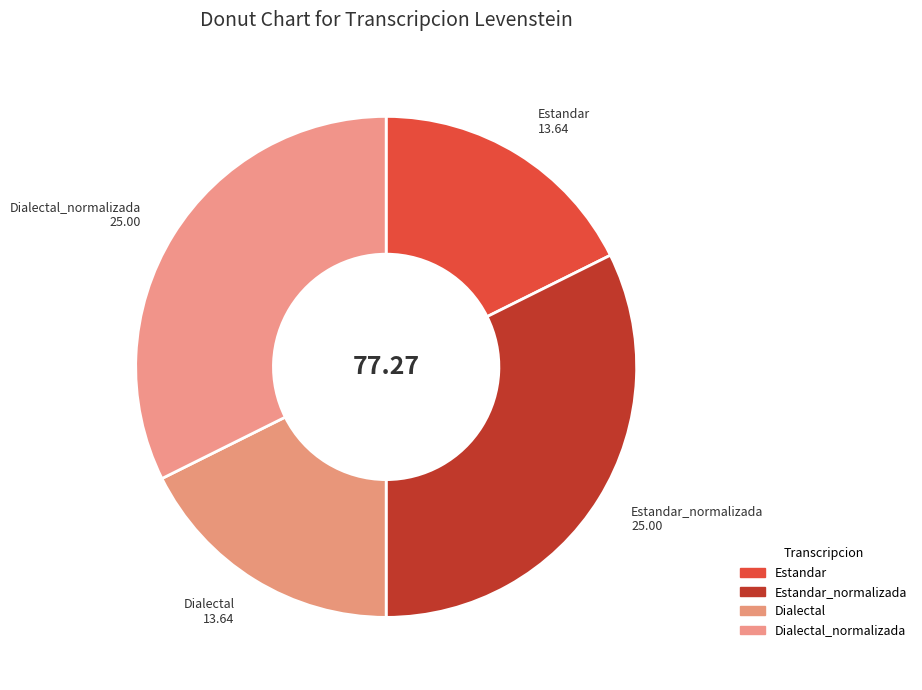

Is there a majority slice in this chart?

No